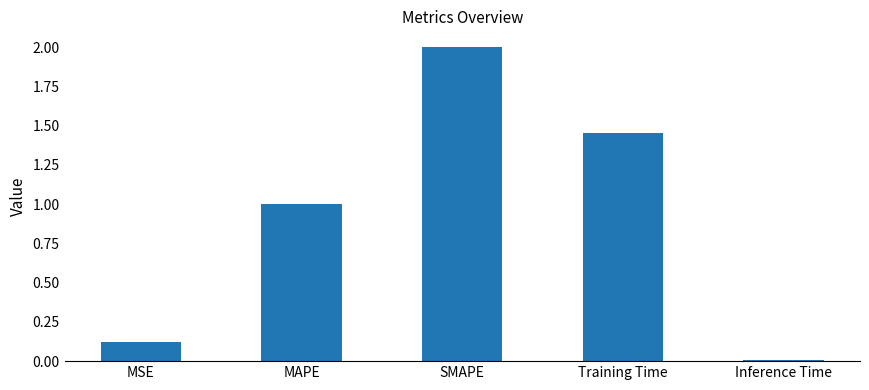

What is the difference between the maximum and second lowest values?

1.9